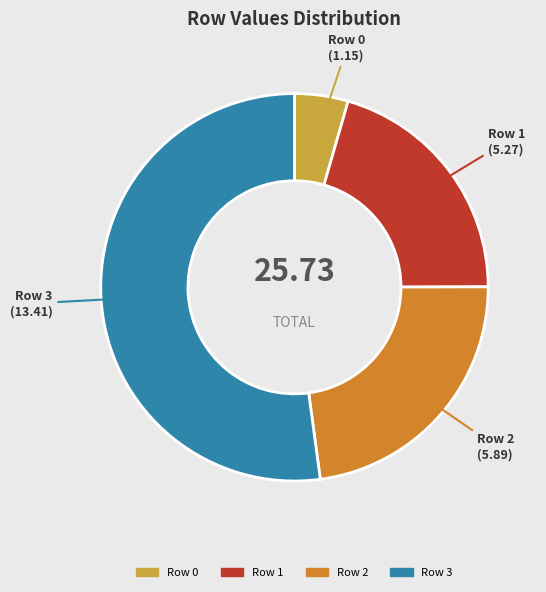

Does any single category account for the majority?

Yes